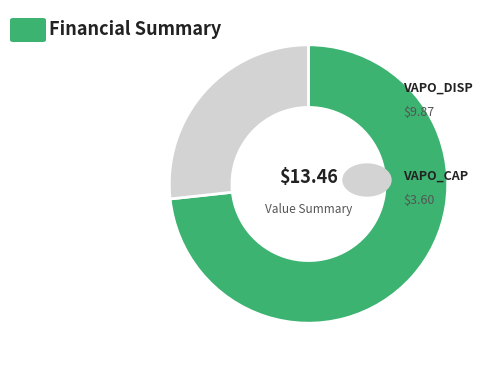

Is there any slice that represents more than half of the pie?

Yes